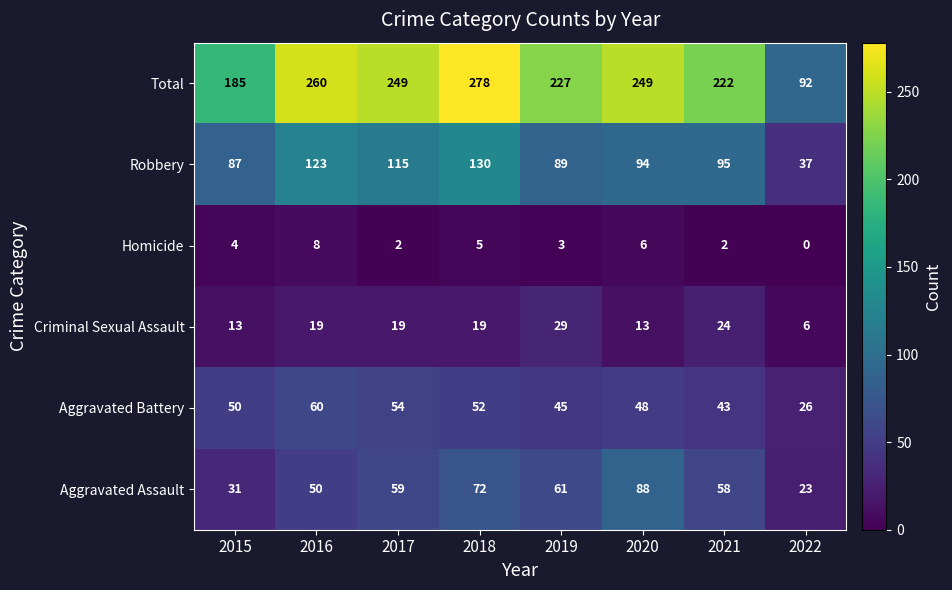

Which series has the widest spread of values?

Total